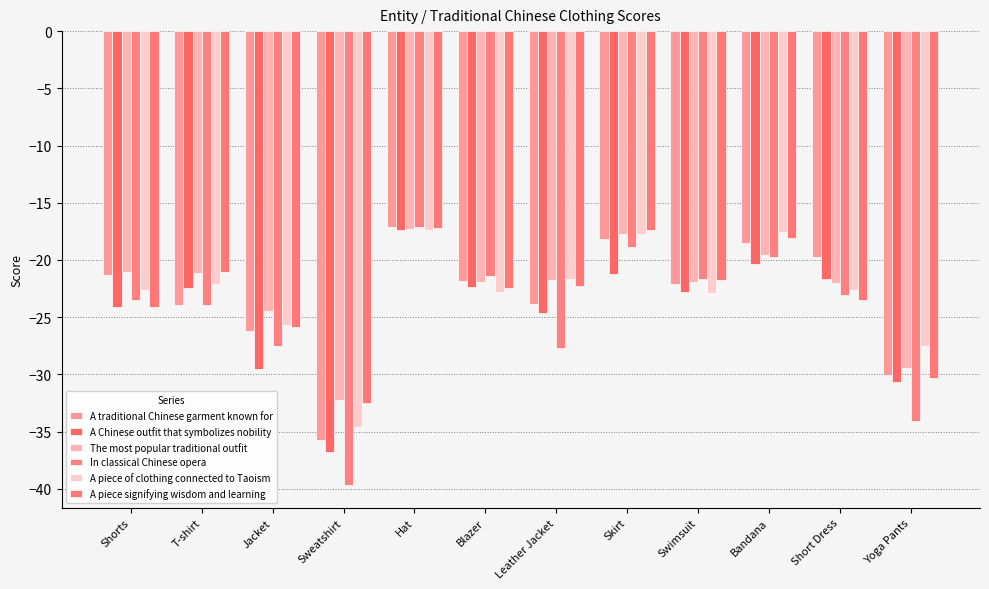

What is the difference between the The most popular traditional outfit values at Swimsuit and Blazer?

0.1